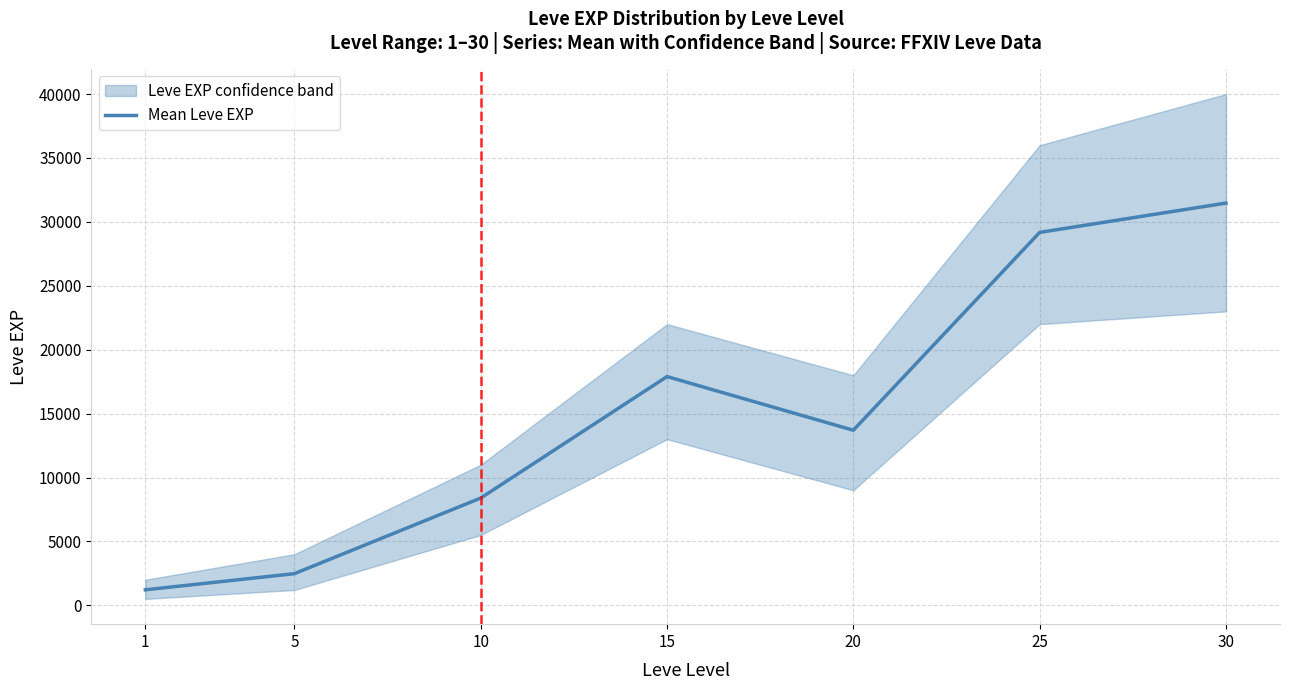

List the labels in order of value, largest first.

30, 25, 15, 20, 10, 5, 1